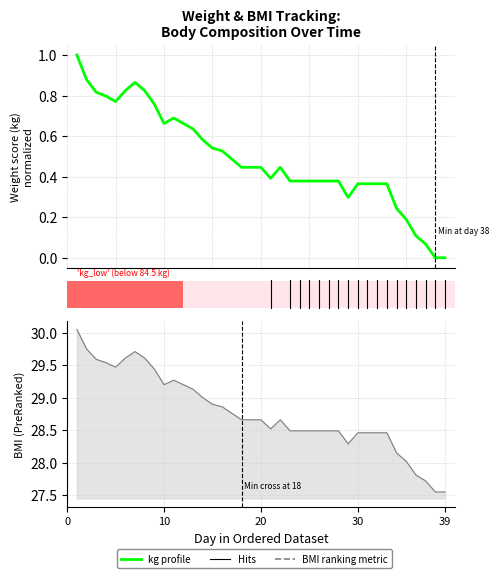

What is the sum of all kg values?

19.1